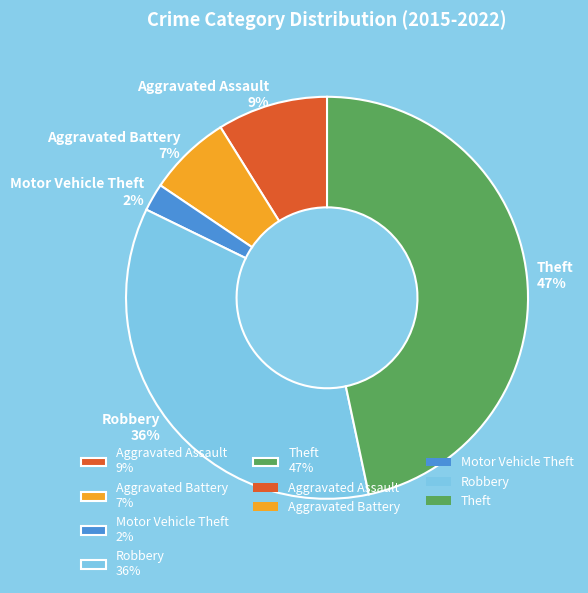

Which slice is the largest?

Theft